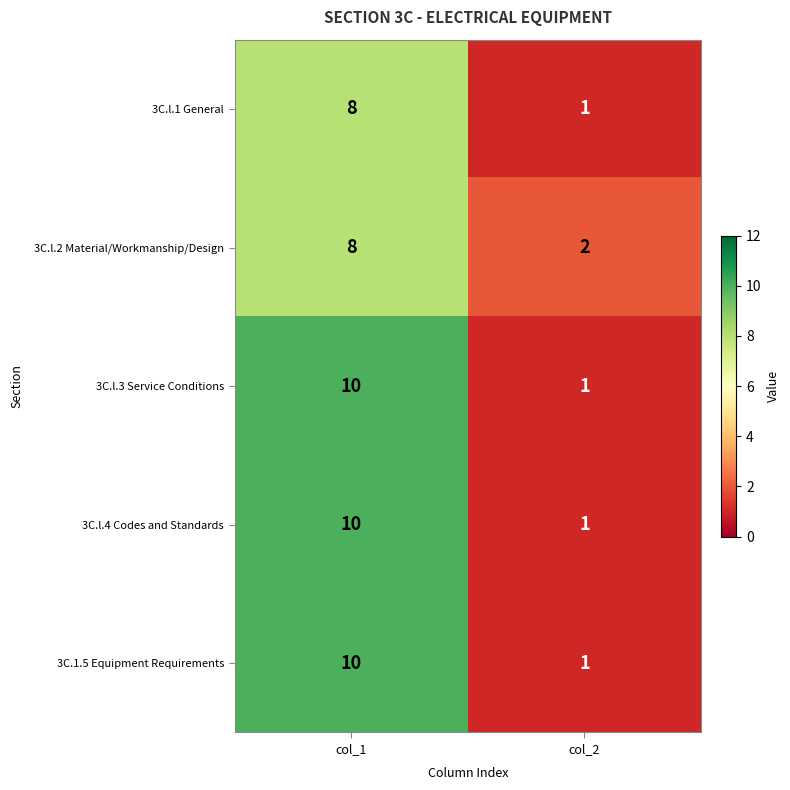

At which category is the sum across all series the highest?

col_1